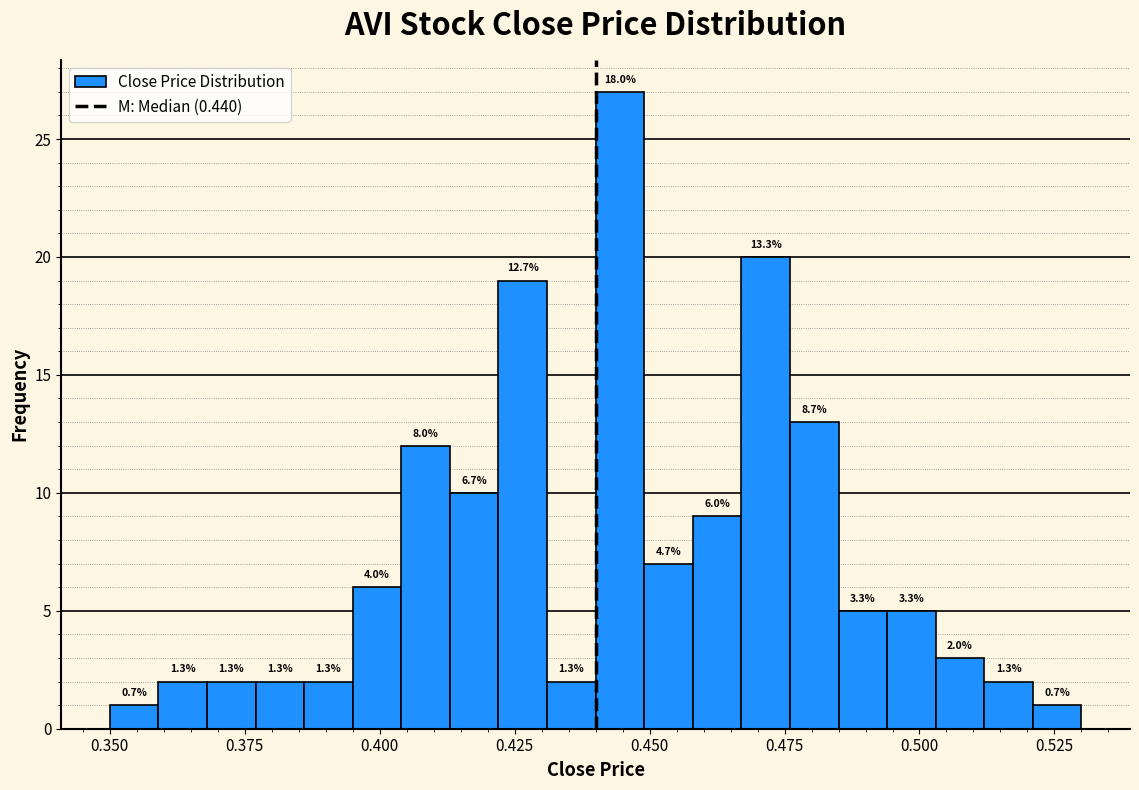

Read against the x-axis, roughly where is the centre of the tallest bar?

0.445